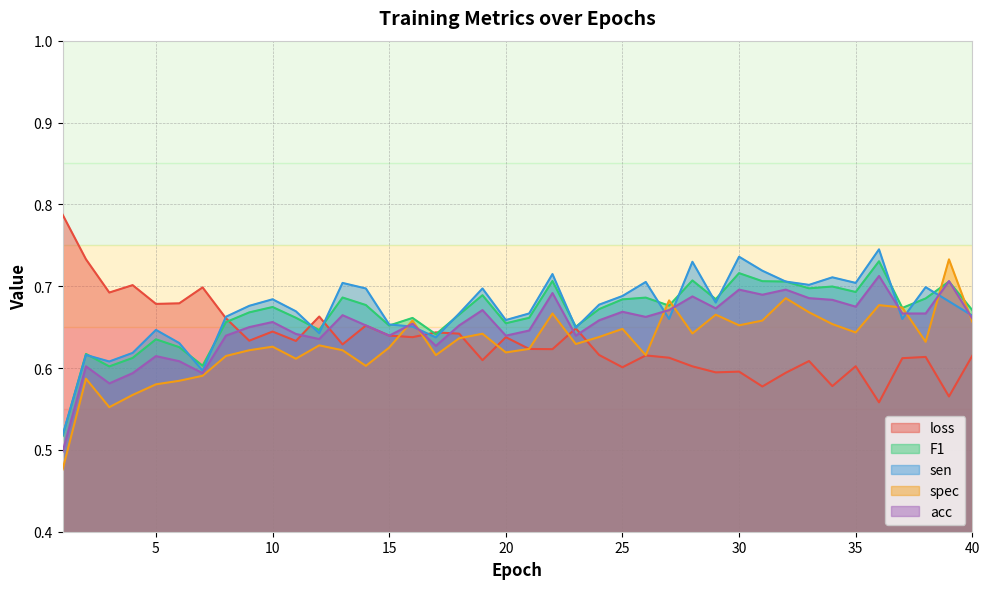

At 31, list the series in order from largest to smallest.

sen, F1, acc, spec, loss